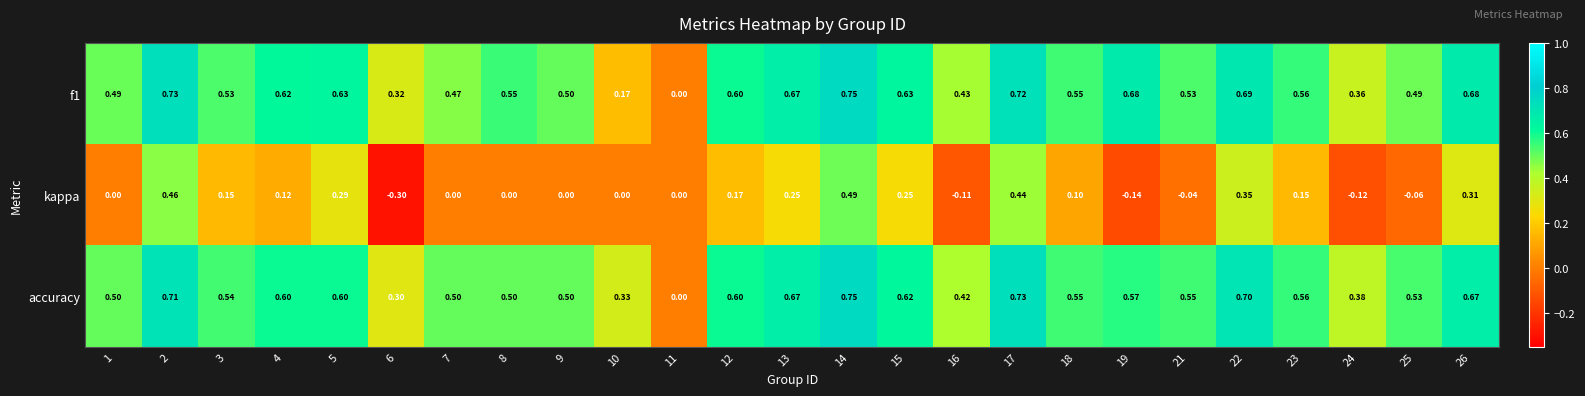

Which series has the widest spread of values?

kappa